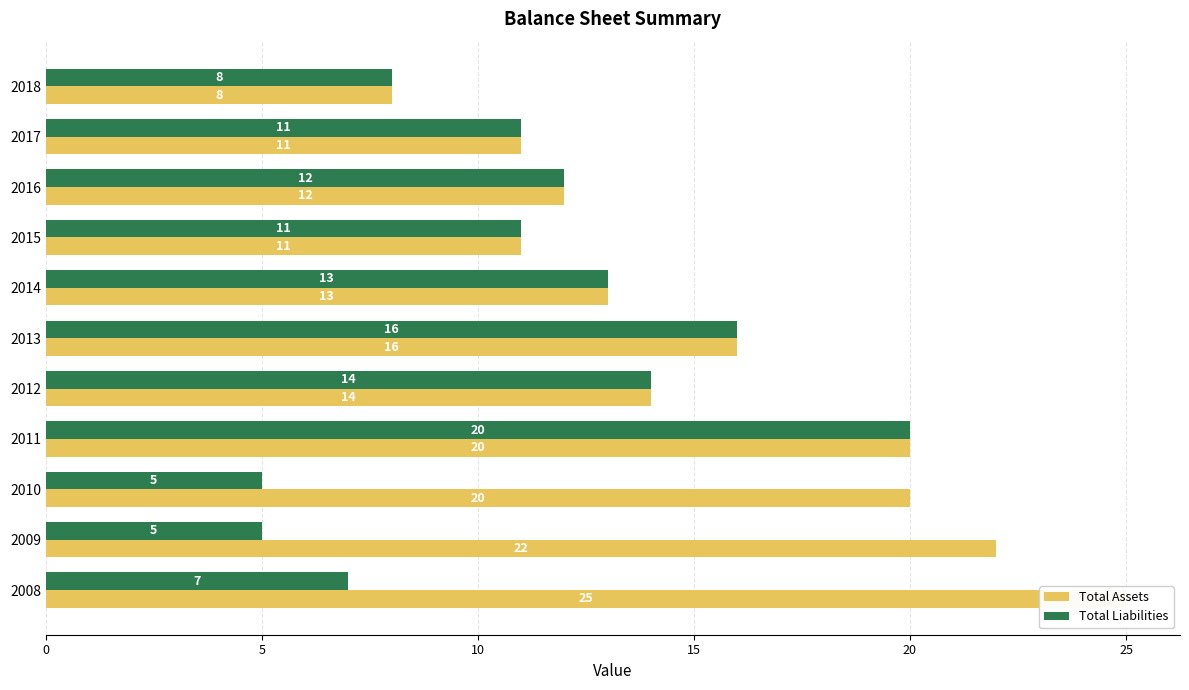

The Total Assets series shows 22 at 2013. True or false?

False